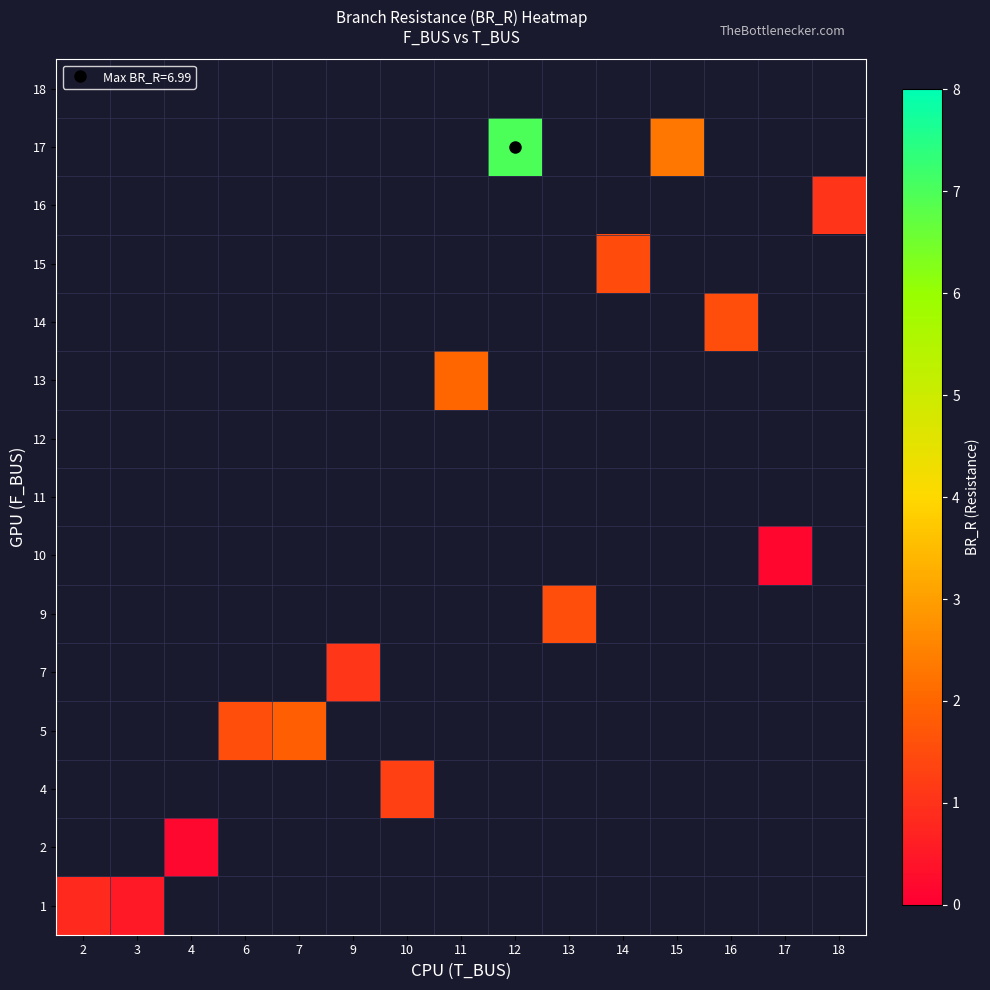

At how many categories does at least one series exceed 4?

1